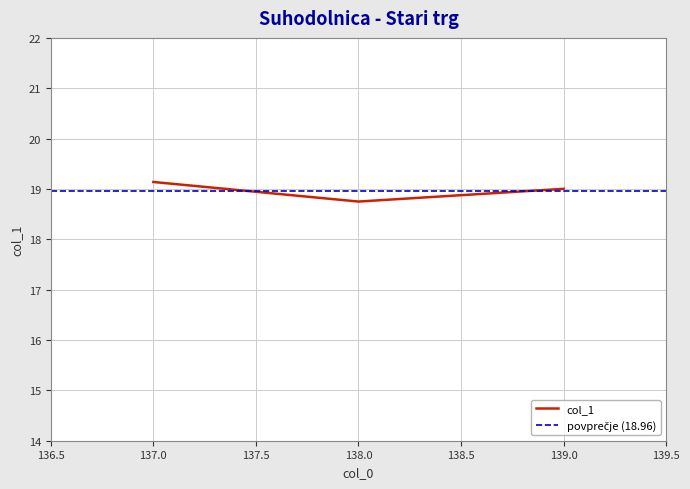

List the labels in order of value, largest first.

137, 139, 138